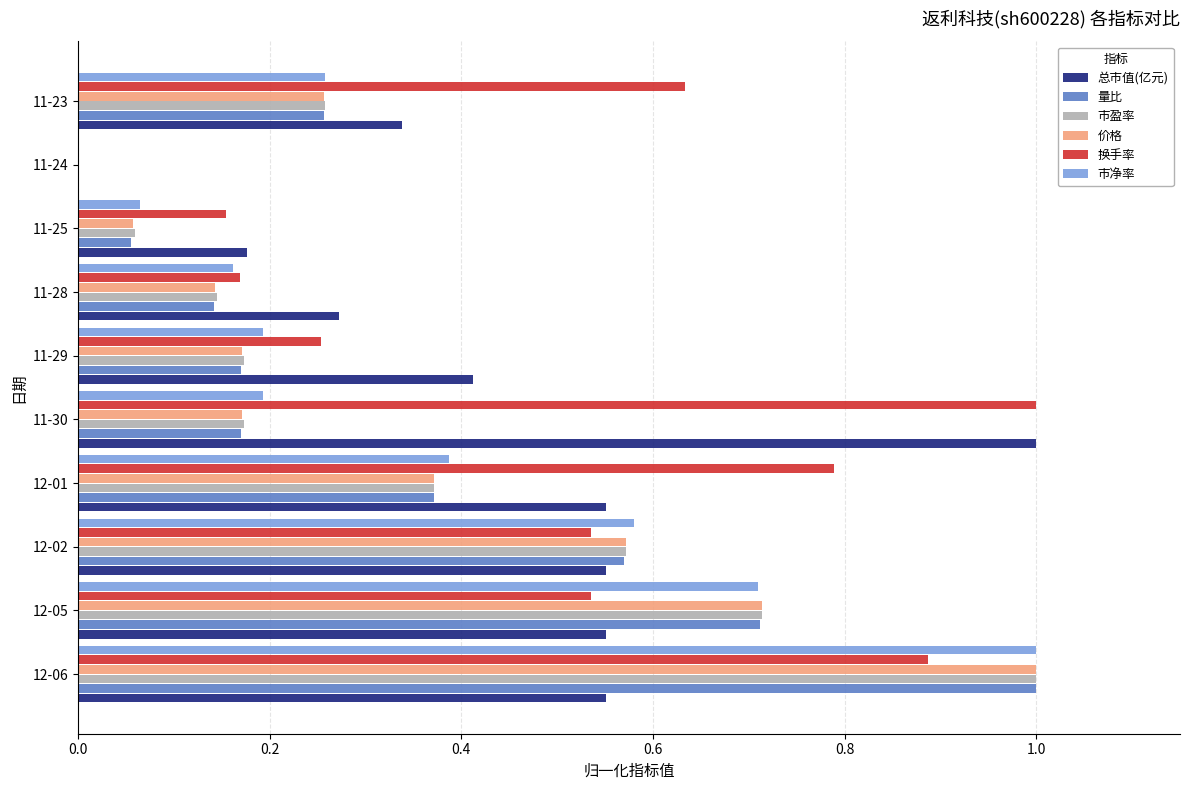

Which series changed the most between 12-01 and 11-25?

换手率